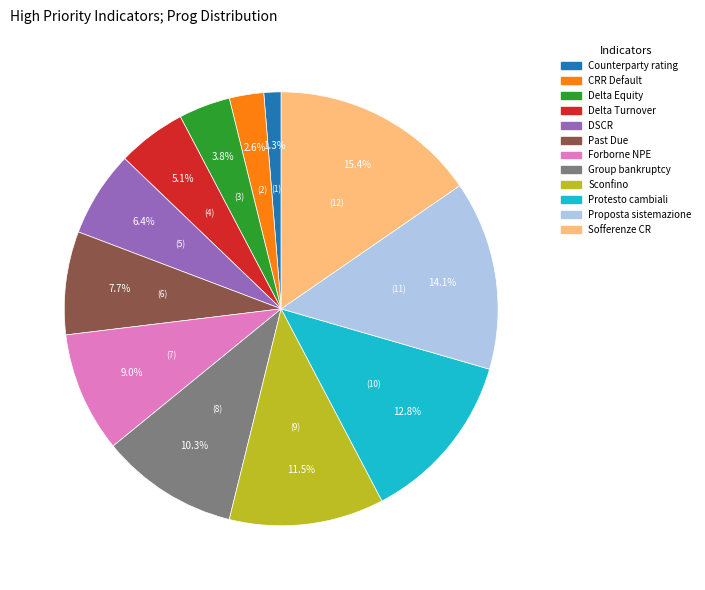

How many segments does this pie chart have?

12